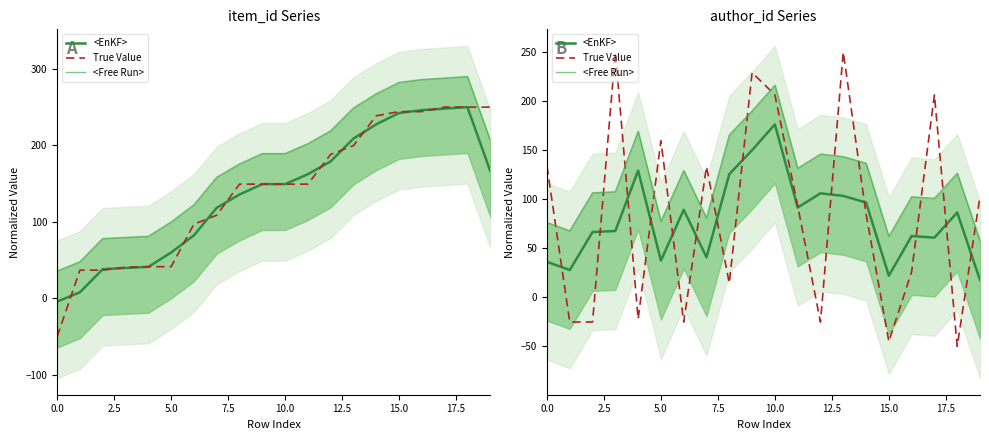

Where is <Free Run> nearest to the value 136?

14